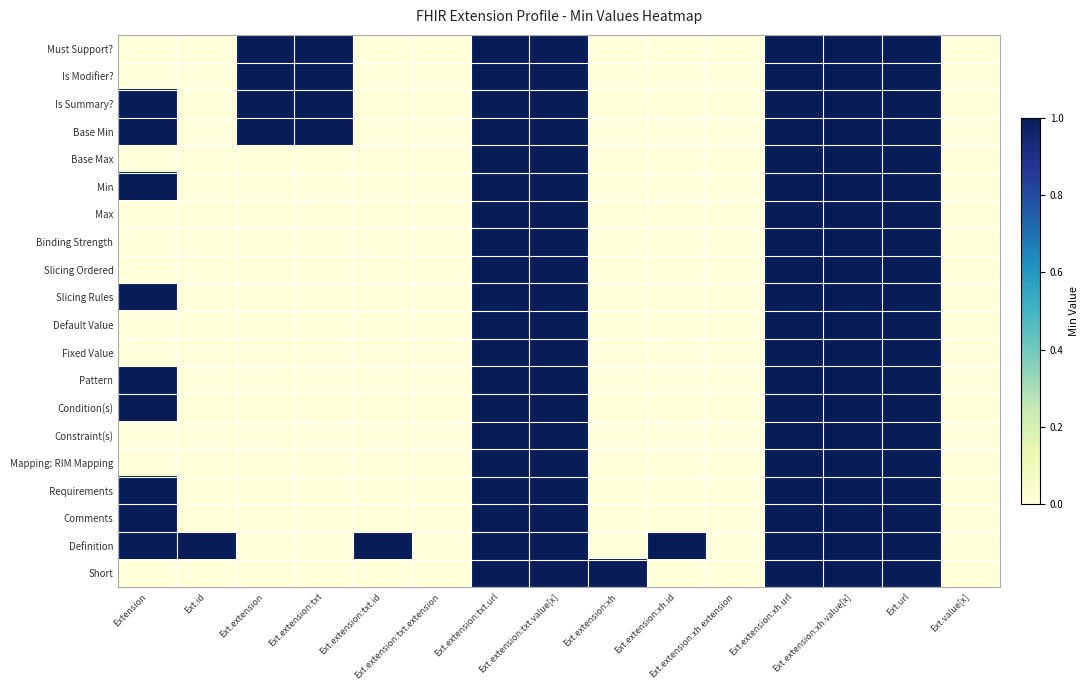

Reading right to left, extract all data points from this chart.

Must Support?: Ext.value[x]=0	Ext.url=1	Ext.extension:xh.value[x]=1	Ext.extension:xh.url=1	Ext.extension:xh.extension=0	Ext.extension:xh.id=0	Ext.extension:xh=0	Ext.extension:txt.value[x]=1	Ext.extension:txt.url=1	Ext.extension:txt.extension=0	Ext.extension:txt.id=0	Ext.extension:txt=1	Ext.extension=1	Ext.id=0	Extension=0
Is Modifier?: Ext.value[x]=0	Ext.url=1	Ext.extension:xh.value[x]=1	Ext.extension:xh.url=1	Ext.extension:xh.extension=0	Ext.extension:xh.id=0	Ext.extension:xh=0	Ext.extension:txt.value[x]=1	Ext.extension:txt.url=1	Ext.extension:txt.extension=0	Ext.extension:txt.id=0	Ext.extension:txt=1	Ext.extension=1	Ext.id=0	Extension=0
Is Summary?: Ext.value[x]=0	Ext.url=1	Ext.extension:xh.value[x]=1	Ext.extension:xh.url=1	Ext.extension:xh.extension=0	Ext.extension:xh.id=0	Ext.extension:xh=0	Ext.extension:txt.value[x]=1	Ext.extension:txt.url=1	Ext.extension:txt.extension=0	Ext.extension:txt.id=0	Ext.extension:txt=1	Ext.extension=1	Ext.id=0	Extension=1
Base Min: Ext.value[x]=0	Ext.url=1	Ext.extension:xh.value[x]=1	Ext.extension:xh.url=1	Ext.extension:xh.extension=0	Ext.extension:xh.id=0	Ext.extension:xh=0	Ext.extension:txt.value[x]=1	Ext.extension:txt.url=1	Ext.extension:txt.extension=0	Ext.extension:txt.id=0	Ext.extension:txt=1	Ext.extension=1	Ext.id=0	Extension=1
Base Max: Ext.value[x]=0	Ext.url=1	Ext.extension:xh.value[x]=1	Ext.extension:xh.url=1	Ext.extension:xh.extension=0	Ext.extension:xh.id=0	Ext.extension:xh=0	Ext.extension:txt.value[x]=1	Ext.extension:txt.url=1	Ext.extension:txt.extension=0	Ext.extension:txt.id=0	Ext.extension:txt=0	Ext.extension=0	Ext.id=0	Extension=0
Min: Ext.value[x]=0	Ext.url=1	Ext.extension:xh.value[x]=1	Ext.extension:xh.url=1	Ext.extension:xh.extension=0	Ext.extension:xh.id=0	Ext.extension:xh=0	Ext.extension:txt.value[x]=1	Ext.extension:txt.url=1	Ext.extension:txt.extension=0	Ext.extension:txt.id=0	Ext.extension:txt=0	Ext.extension=0	Ext.id=0	Extension=1
Max: Ext.value[x]=0	Ext.url=1	Ext.extension:xh.value[x]=1	Ext.extension:xh.url=1	Ext.extension:xh.extension=0	Ext.extension:xh.id=0	Ext.extension:xh=0	Ext.extension:txt.value[x]=1	Ext.extension:txt.url=1	Ext.extension:txt.extension=0	Ext.extension:txt.id=0	Ext.extension:txt=0	Ext.extension=0	Ext.id=0	Extension=0
Binding Strength: Ext.value[x]=0	Ext.url=1	Ext.extension:xh.value[x]=1	Ext.extension:xh.url=1	Ext.extension:xh.extension=0	Ext.extension:xh.id=0	Ext.extension:xh=0	Ext.extension:txt.value[x]=1	Ext.extension:txt.url=1	Ext.extension:txt.extension=0	Ext.extension:txt.id=0	Ext.extension:txt=0	Ext.extension=0	Ext.id=0	Extension=0
Slicing Ordered: Ext.value[x]=0	Ext.url=1	Ext.extension:xh.value[x]=1	Ext.extension:xh.url=1	Ext.extension:xh.extension=0	Ext.extension:xh.id=0	Ext.extension:xh=0	Ext.extension:txt.value[x]=1	Ext.extension:txt.url=1	Ext.extension:txt.extension=0	Ext.extension:txt.id=0	Ext.extension:txt=0	Ext.extension=0	Ext.id=0	Extension=0
Slicing Rules: Ext.value[x]=0	Ext.url=1	Ext.extension:xh.value[x]=1	Ext.extension:xh.url=1	Ext.extension:xh.extension=0	Ext.extension:xh.id=0	Ext.extension:xh=0	Ext.extension:txt.value[x]=1	Ext.extension:txt.url=1	Ext.extension:txt.extension=0	Ext.extension:txt.id=0	Ext.extension:txt=0	Ext.extension=0	Ext.id=0	Extension=1
Default Value: Ext.value[x]=0	Ext.url=1	Ext.extension:xh.value[x]=1	Ext.extension:xh.url=1	Ext.extension:xh.extension=0	Ext.extension:xh.id=0	Ext.extension:xh=0	Ext.extension:txt.value[x]=1	Ext.extension:txt.url=1	Ext.extension:txt.extension=0	Ext.extension:txt.id=0	Ext.extension:txt=0	Ext.extension=0	Ext.id=0	Extension=0
Fixed Value: Ext.value[x]=0	Ext.url=1	Ext.extension:xh.value[x]=1	Ext.extension:xh.url=1	Ext.extension:xh.extension=0	Ext.extension:xh.id=0	Ext.extension:xh=0	Ext.extension:txt.value[x]=1	Ext.extension:txt.url=1	Ext.extension:txt.extension=0	Ext.extension:txt.id=0	Ext.extension:txt=0	Ext.extension=0	Ext.id=0	Extension=0
Pattern: Ext.value[x]=0	Ext.url=1	Ext.extension:xh.value[x]=1	Ext.extension:xh.url=1	Ext.extension:xh.extension=0	Ext.extension:xh.id=0	Ext.extension:xh=0	Ext.extension:txt.value[x]=1	Ext.extension:txt.url=1	Ext.extension:txt.extension=0	Ext.extension:txt.id=0	Ext.extension:txt=0	Ext.extension=0	Ext.id=0	Extension=1
Condition(s): Ext.value[x]=0	Ext.url=1	Ext.extension:xh.value[x]=1	Ext.extension:xh.url=1	Ext.extension:xh.extension=0	Ext.extension:xh.id=0	Ext.extension:xh=0	Ext.extension:txt.value[x]=1	Ext.extension:txt.url=1	Ext.extension:txt.extension=0	Ext.extension:txt.id=0	Ext.extension:txt=0	Ext.extension=0	Ext.id=0	Extension=1
Constraint(s): Ext.value[x]=0	Ext.url=1	Ext.extension:xh.value[x]=1	Ext.extension:xh.url=1	Ext.extension:xh.extension=0	Ext.extension:xh.id=0	Ext.extension:xh=0	Ext.extension:txt.value[x]=1	Ext.extension:txt.url=1	Ext.extension:txt.extension=0	Ext.extension:txt.id=0	Ext.extension:txt=0	Ext.extension=0	Ext.id=0	Extension=0
Mapping: RIM Mapping: Ext.value[x]=0	Ext.url=1	Ext.extension:xh.value[x]=1	Ext.extension:xh.url=1	Ext.extension:xh.extension=0	Ext.extension:xh.id=0	Ext.extension:xh=0	Ext.extension:txt.value[x]=1	Ext.extension:txt.url=1	Ext.extension:txt.extension=0	Ext.extension:txt.id=0	Ext.extension:txt=0	Ext.extension=0	Ext.id=0	Extension=0
Requirements: Ext.value[x]=0	Ext.url=1	Ext.extension:xh.value[x]=1	Ext.extension:xh.url=1	Ext.extension:xh.extension=0	Ext.extension:xh.id=0	Ext.extension:xh=0	Ext.extension:txt.value[x]=1	Ext.extension:txt.url=1	Ext.extension:txt.extension=0	Ext.extension:txt.id=0	Ext.extension:txt=0	Ext.extension=0	Ext.id=0	Extension=1
Comments: Ext.value[x]=0	Ext.url=1	Ext.extension:xh.value[x]=1	Ext.extension:xh.url=1	Ext.extension:xh.extension=0	Ext.extension:xh.id=0	Ext.extension:xh=0	Ext.extension:txt.value[x]=1	Ext.extension:txt.url=1	Ext.extension:txt.extension=0	Ext.extension:txt.id=0	Ext.extension:txt=0	Ext.extension=0	Ext.id=0	Extension=1
Definition: Ext.value[x]=0	Ext.url=1	Ext.extension:xh.value[x]=1	Ext.extension:xh.url=1	Ext.extension:xh.extension=0	Ext.extension:xh.id=1	Ext.extension:xh=0	Ext.extension:txt.value[x]=1	Ext.extension:txt.url=1	Ext.extension:txt.extension=0	Ext.extension:txt.id=1	Ext.extension:txt=0	Ext.extension=0	Ext.id=1	Extension=1
Short: Ext.value[x]=0	Ext.url=1	Ext.extension:xh.value[x]=1	Ext.extension:xh.url=1	Ext.extension:xh.extension=0	Ext.extension:xh.id=0	Ext.extension:xh=1	Ext.extension:txt.value[x]=1	Ext.extension:txt.url=1	Ext.extension:txt.extension=0	Ext.extension:txt.id=0	Ext.extension:txt=0	Ext.extension=0	Ext.id=0	Extension=0